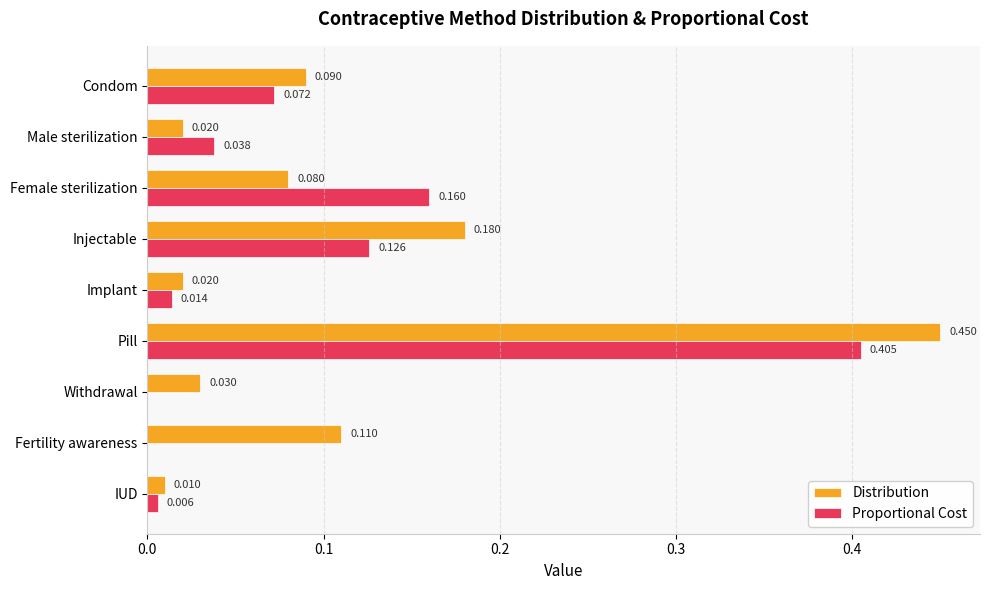

Is the value of Proportional Cost at Male sterilization greater than the value of Distribution at Male sterilization?

Yes